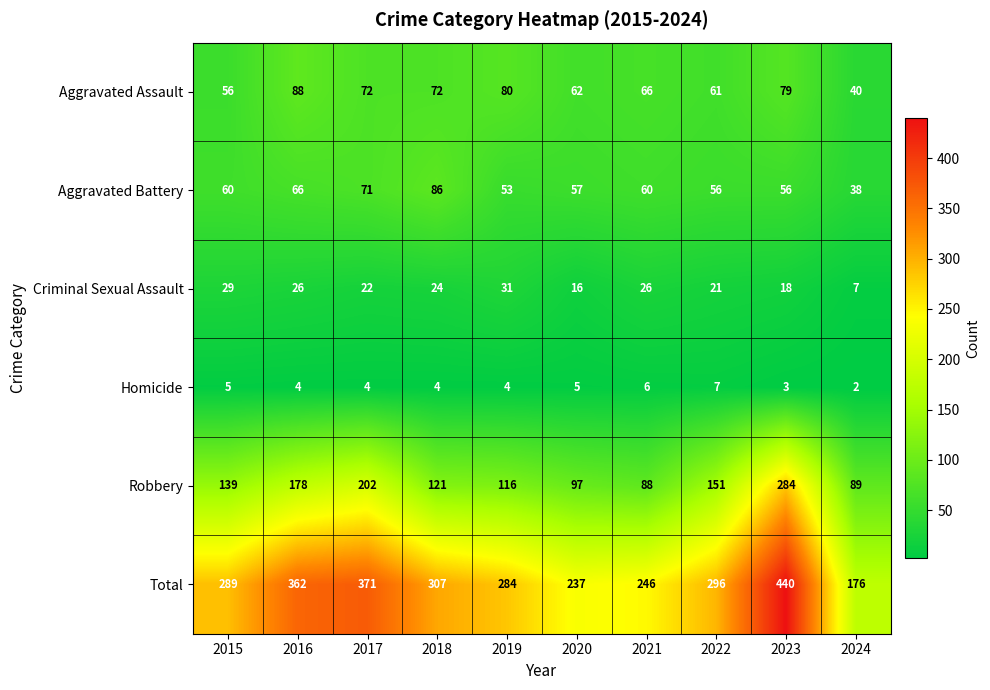

What is the spread (max minus min) of values at 2021?

240